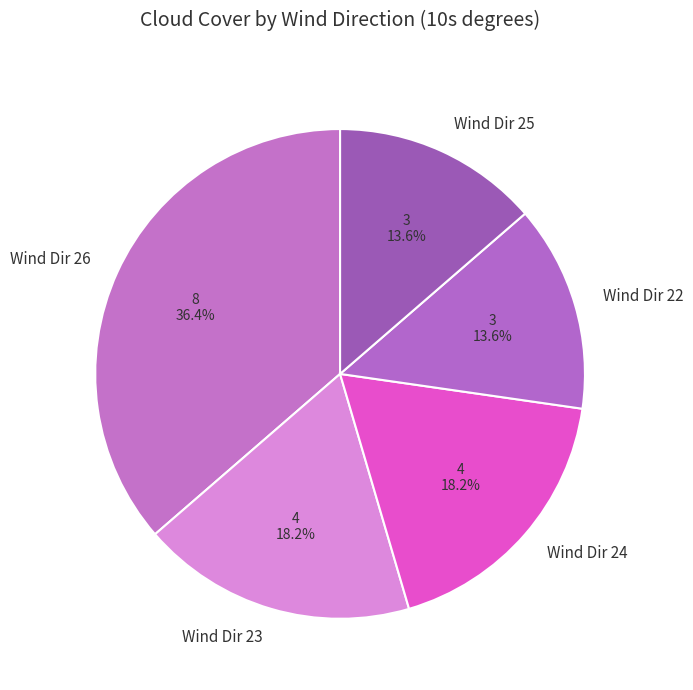

Which slice is the largest?

Wind Dir 26